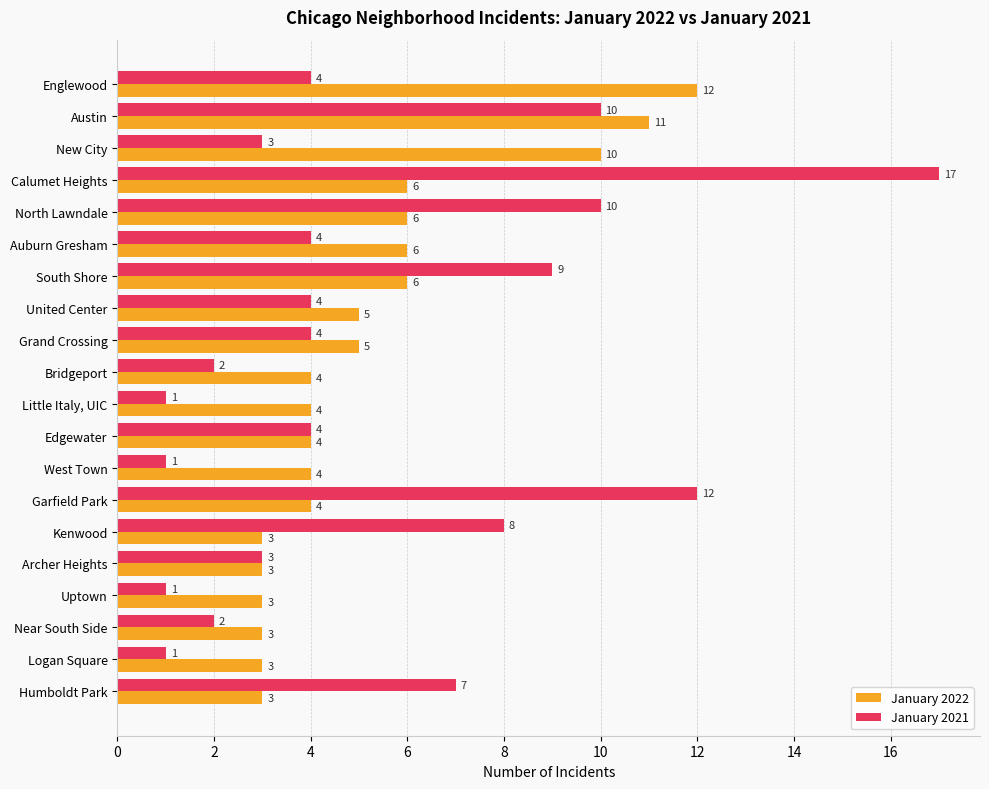

What is the total value across all series at South Shore?

15